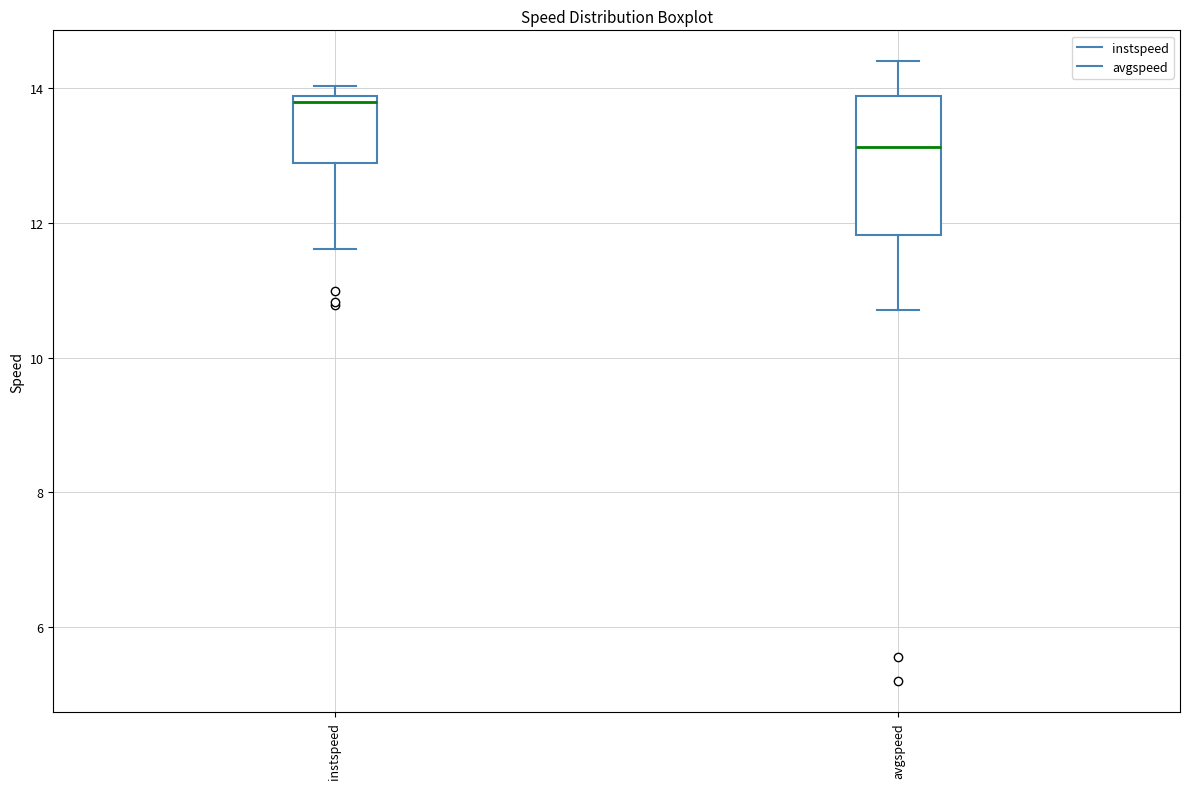

Which box's median line is the lowest?

avgspeed